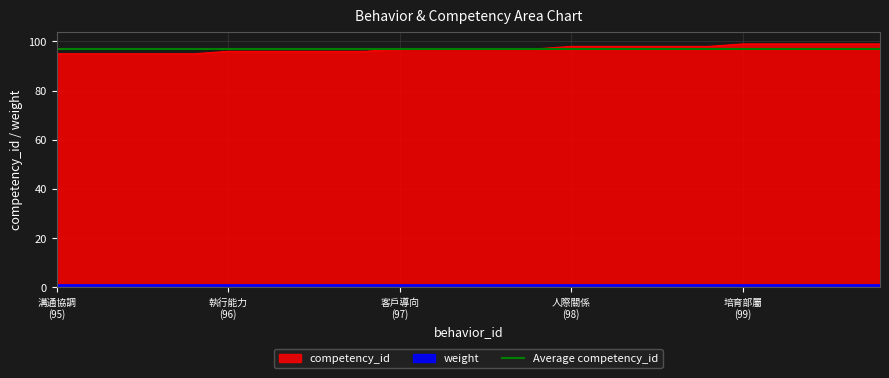

What is the maximum value for competency_id?

99